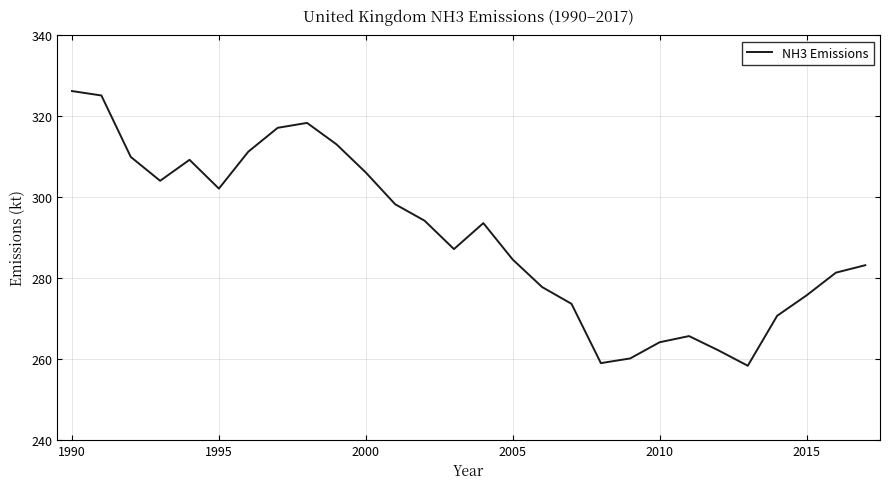

How many interior local valleys (lower than both neighbors) does the data have?

5